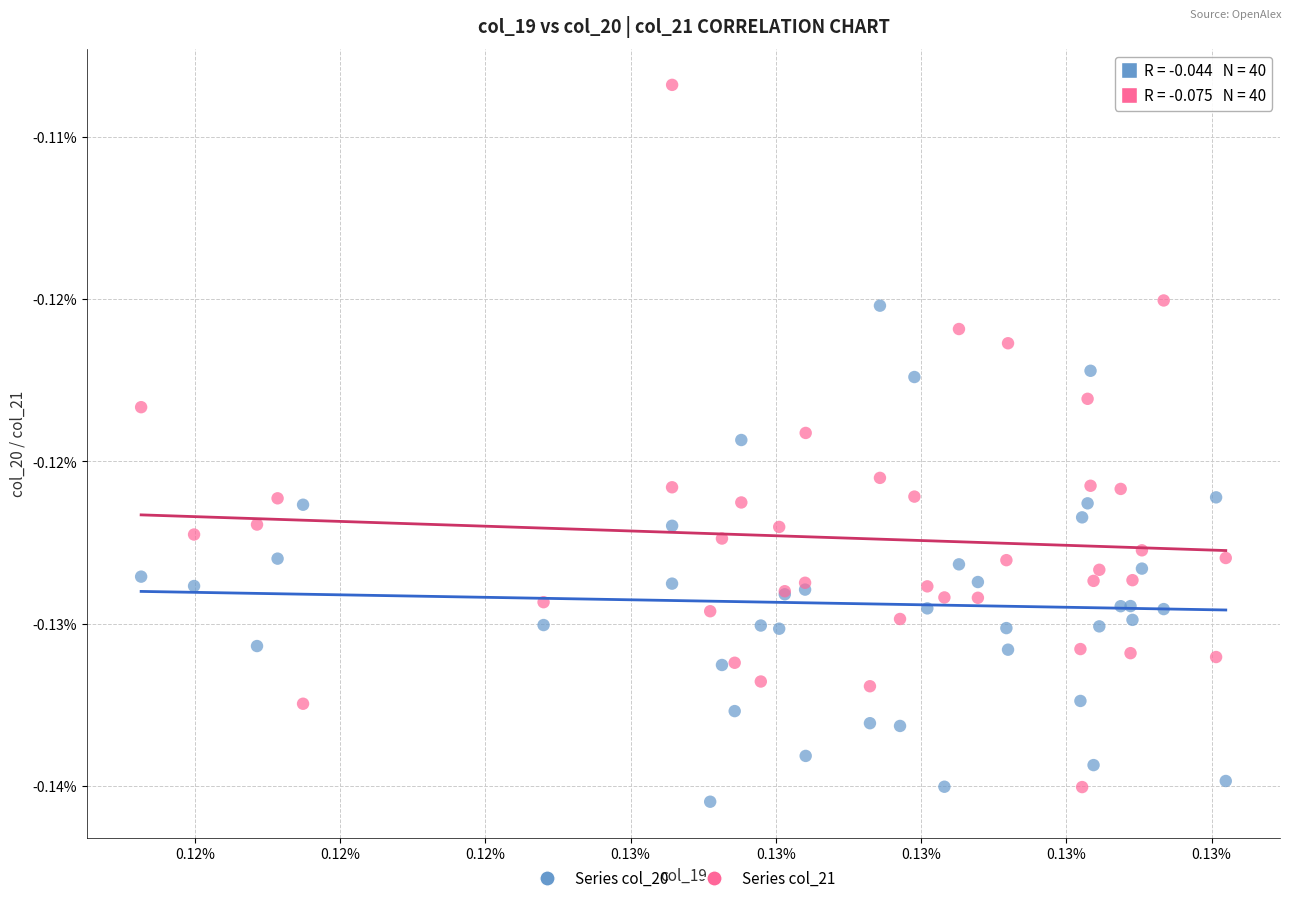

What are all the series names shown in the legend?

Series col_20, Series col_21